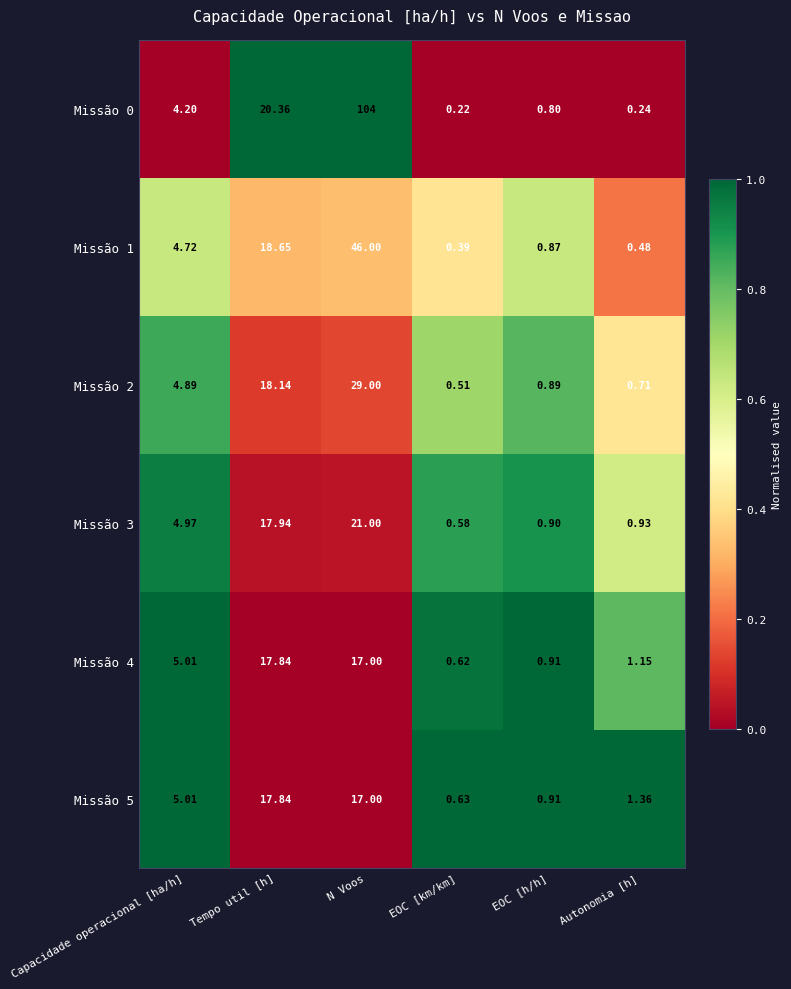

How many categories are shown in the chart?

6